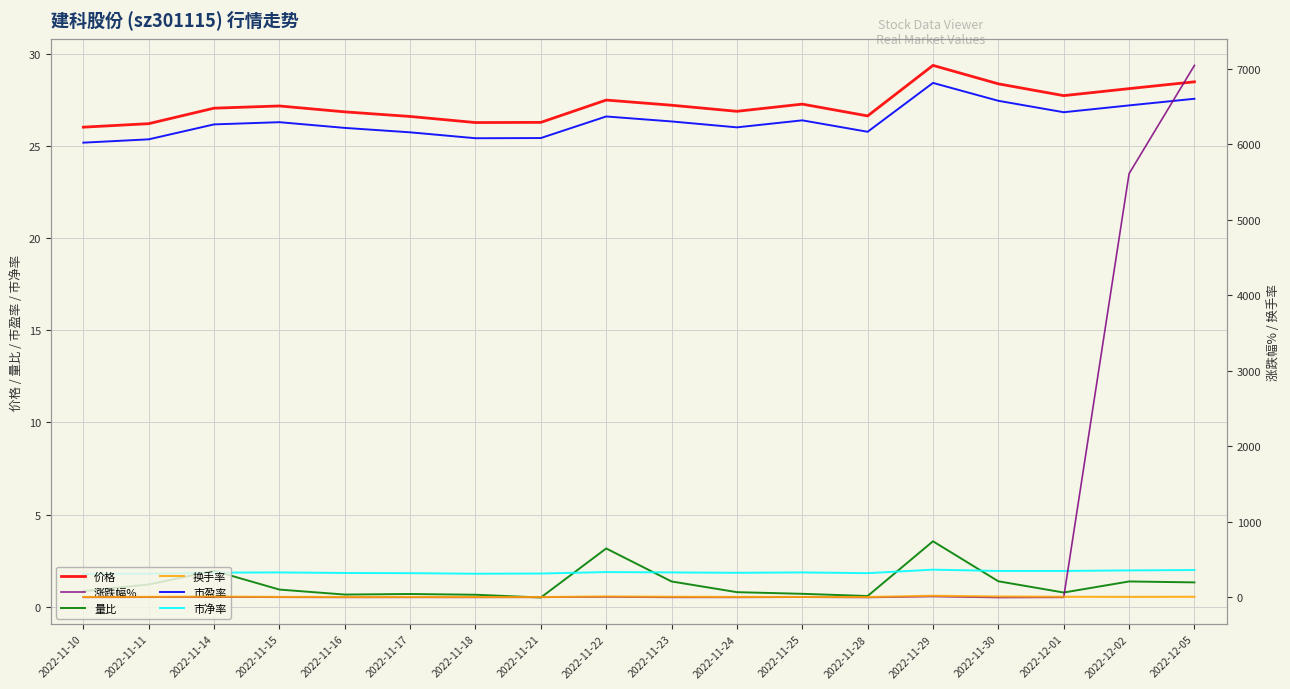

In 市净率, how many points are higher than both neighbors (excluding endpoints)?

4